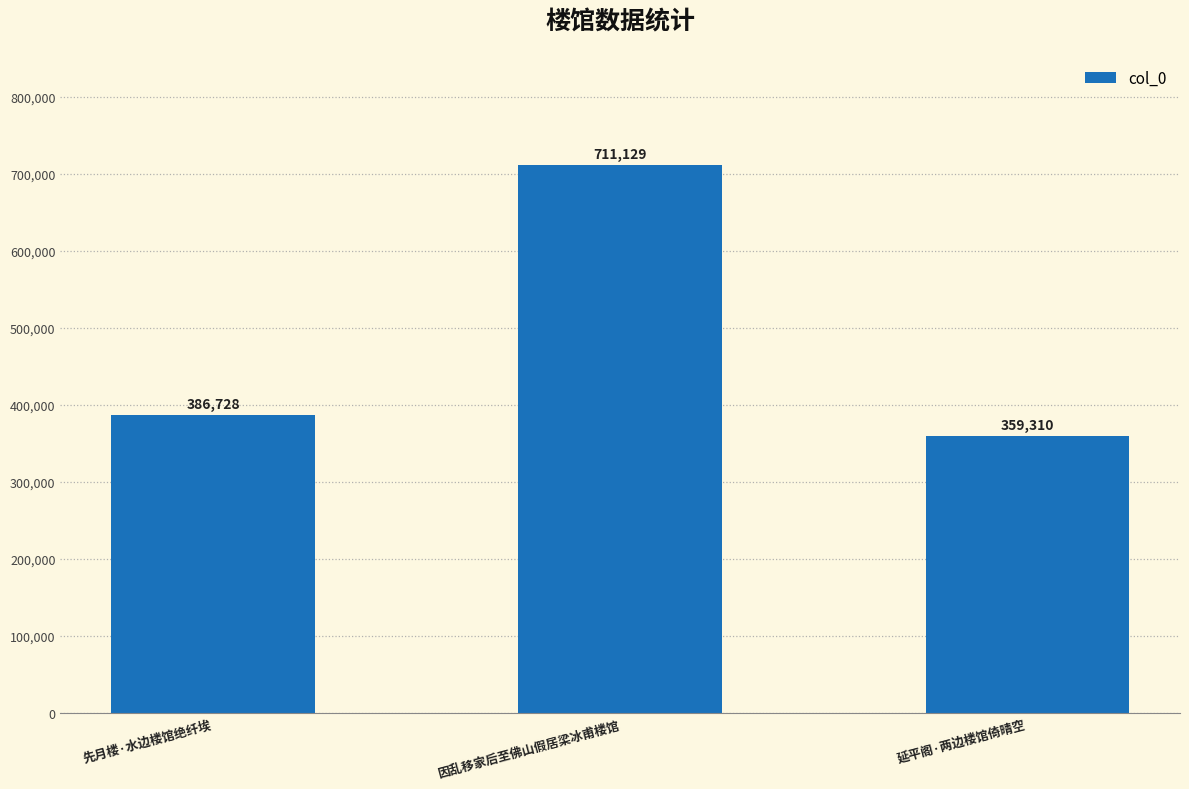

Reading left to right, transcribe all the data shown in this chart.

先月楼·水边楼馆绝纤埃=386728	因乱移家后至佛山假居梁冰甫楼馆=711129	延平阁·两边楼馆倚晴空=359310